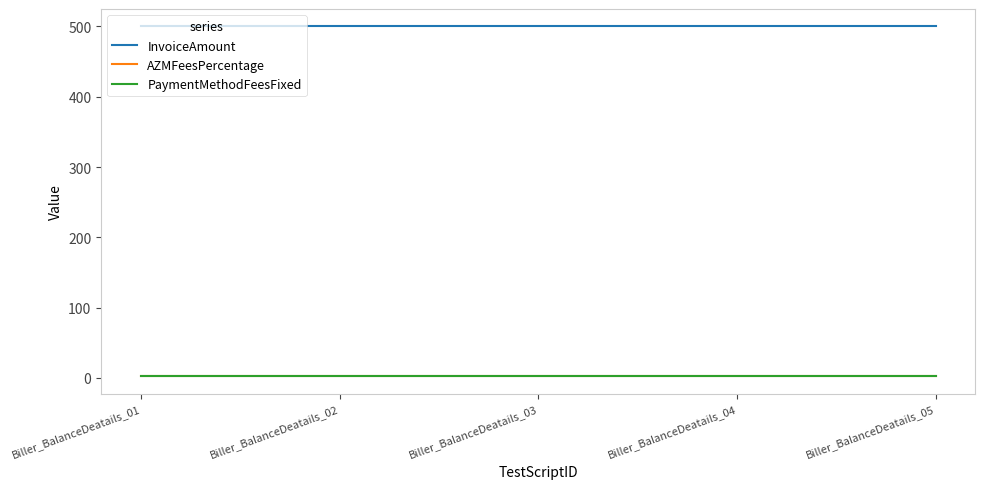

Which series has the widest spread of values?

InvoiceAmount